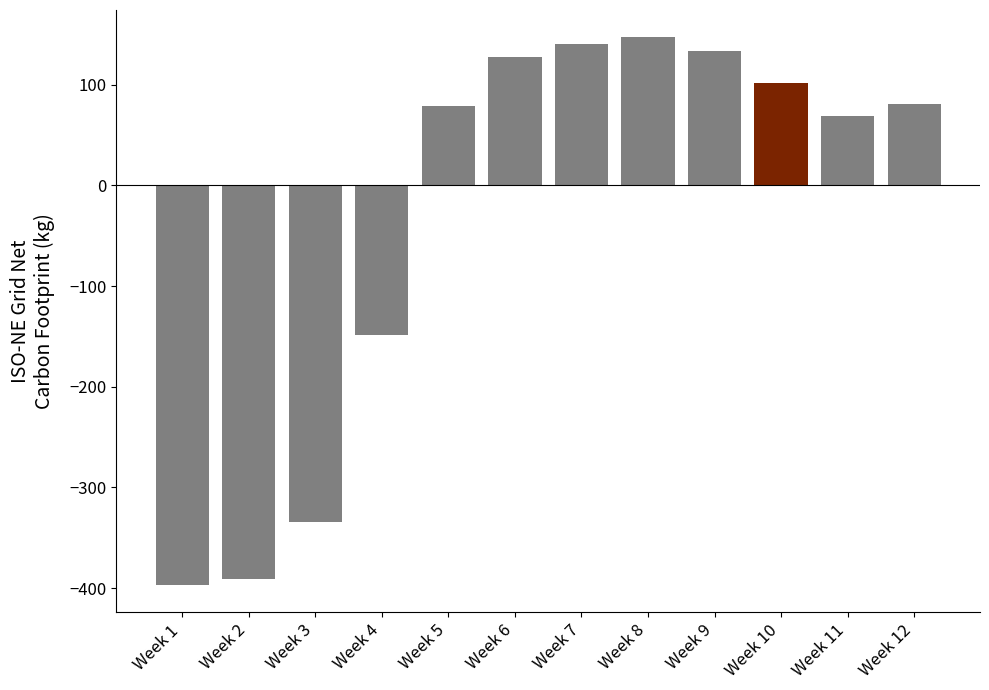

The value at Week 11 is 97. True or false?

False